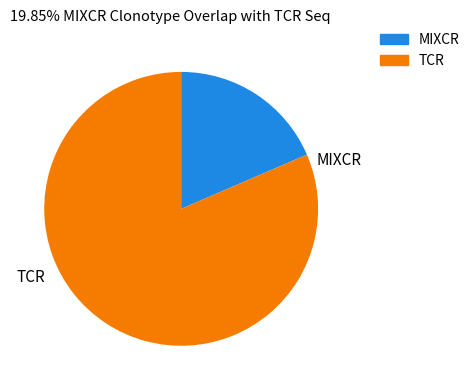

Is there a majority slice in this chart?

Yes